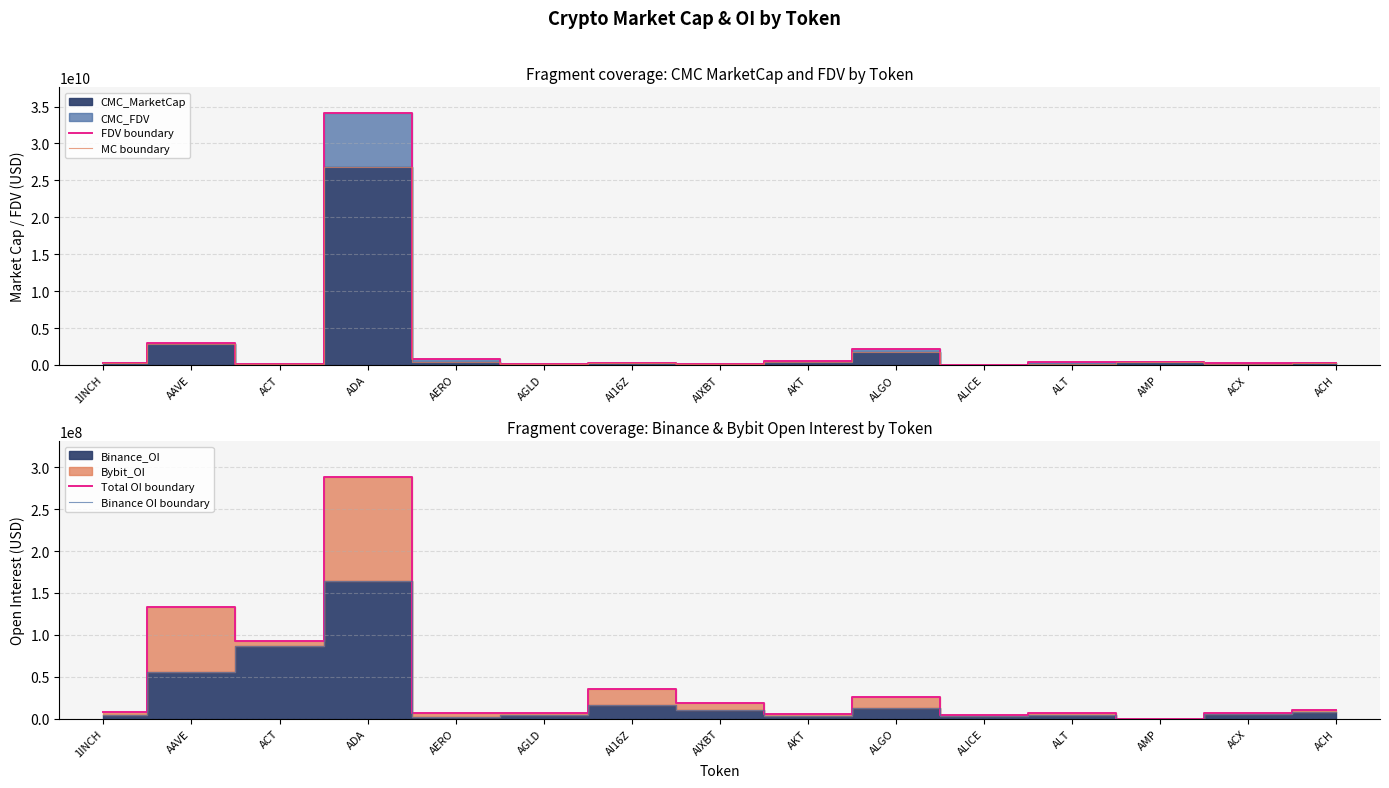

Reading right to left, what are all the values shown in this chart?

FDV boundary: 265887497.8	298669922.0	421207014.3	391808359.2	54272833.9	2100774976.7	555080491.4	121360235.9	231781142.4	98233911.0	821520805.1	34179124917.5	184443941.4	3006688422.2	325702168.5
MC boundary: 235159937.2	120978572.2	355965977.7	118825765.9	54272833.9	1790260960.9	354709818.2	103705671.1	231780889.0	79108997.5	424110983.2	26765248189.8	184443941.4	2835981029.5	299147377.9
Total OI boundary: 10839166.0	6236479.0	0.0	6364036.0	4809242.0	26387646.0	5830492.0	18236928.0	35732129.0	7188398.0	7002888.0	287976371.0	92186101.0	133054603.0	8195695.0
Binance OI boundary: 8137145.0	5037091.0	0.0	4201270.0	3505305.0	12326974.0	2967727.0	10219984.0	16241281.0	4059257.0	2194046.0	164097962.0	86447430.0	55649429.0	4341841.0